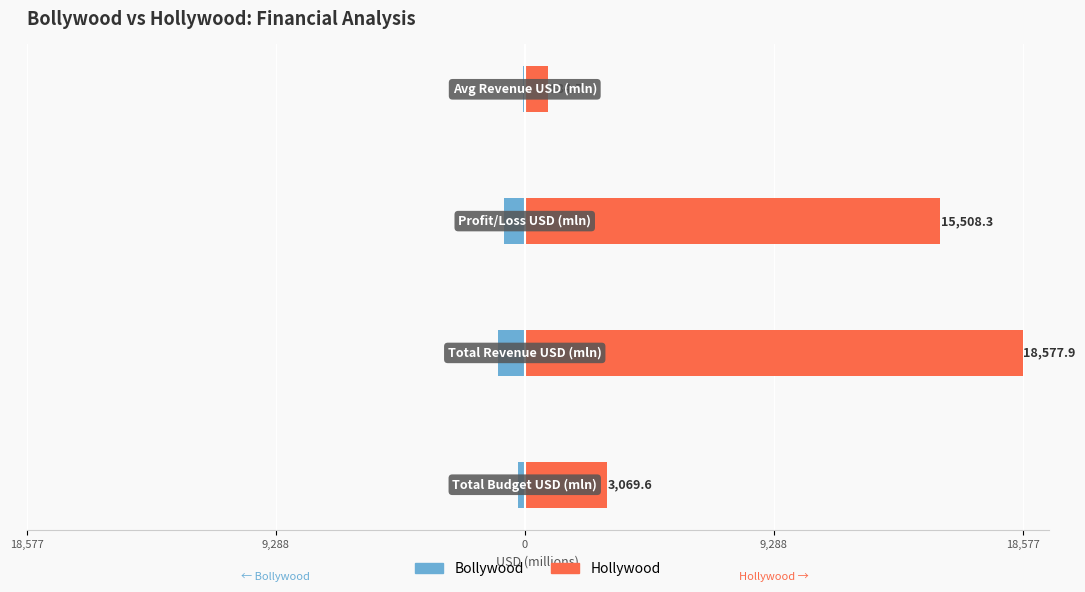

At 9,288, list the series in order from largest to smallest.

Hollywood, Bollywood